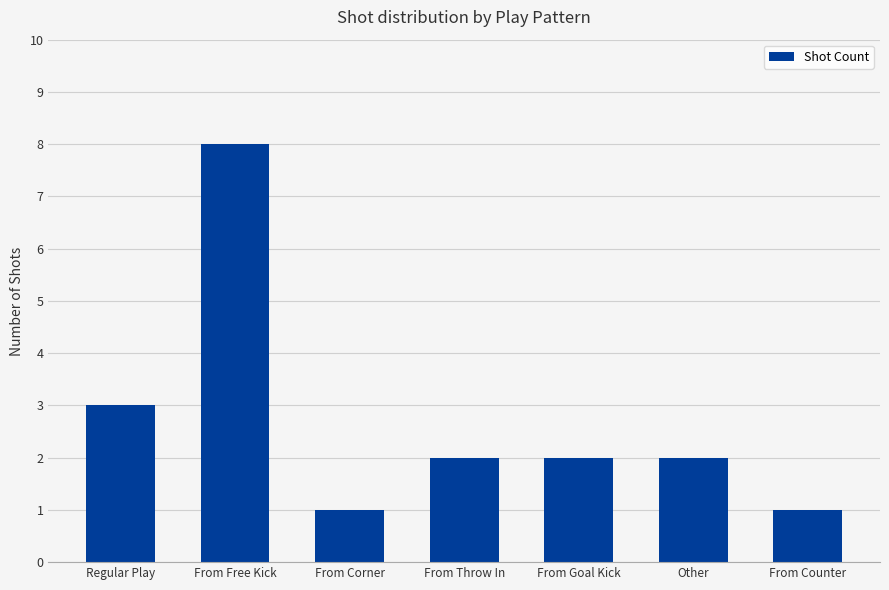

What position from the left is Other?

6